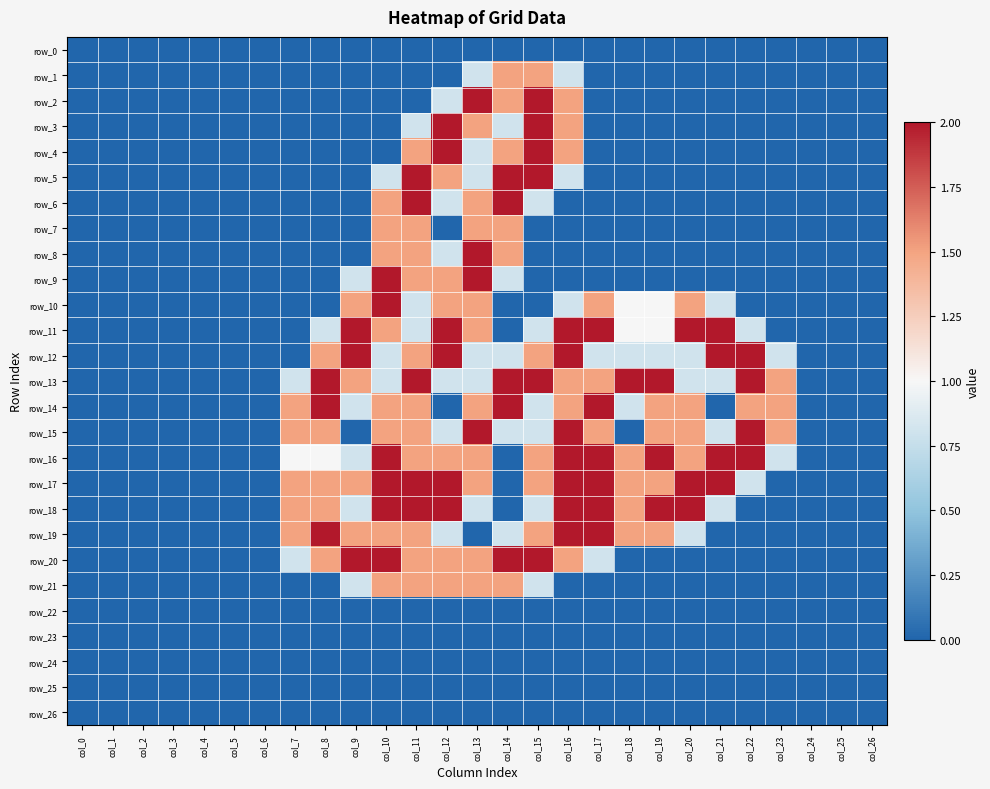

What is the difference between the highest and lowest values at col_15?

2.0